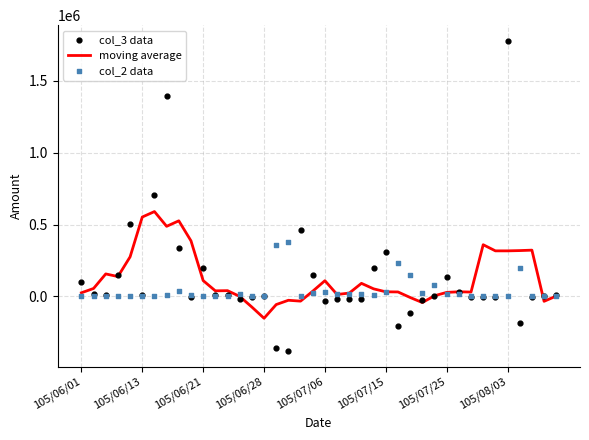

Is the value of col_3 data at 39 greater than the value of col_2 data at 39?

Yes